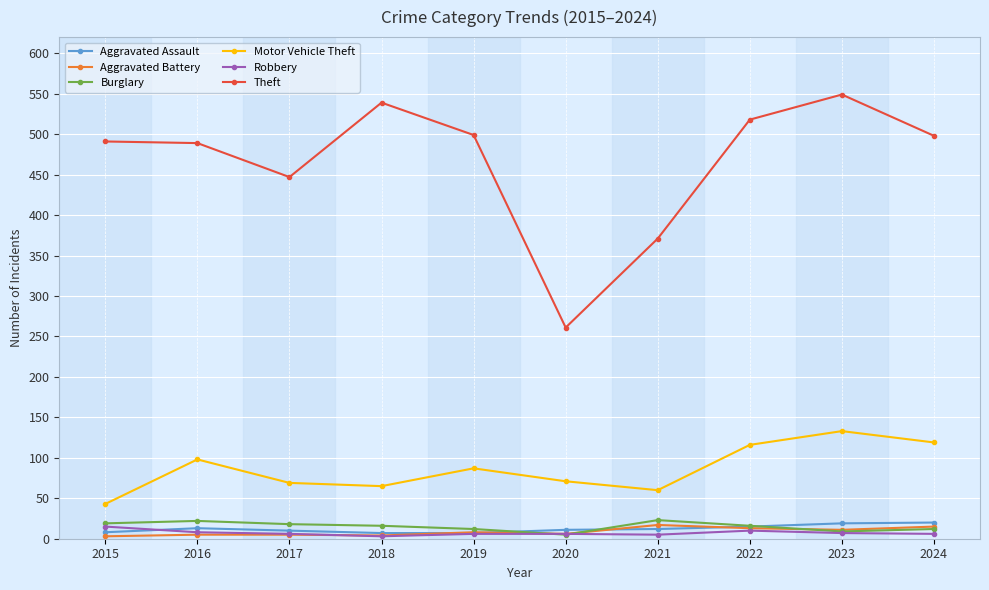

True or false: Aggravated Assault and Theft intersect in this chart.

False